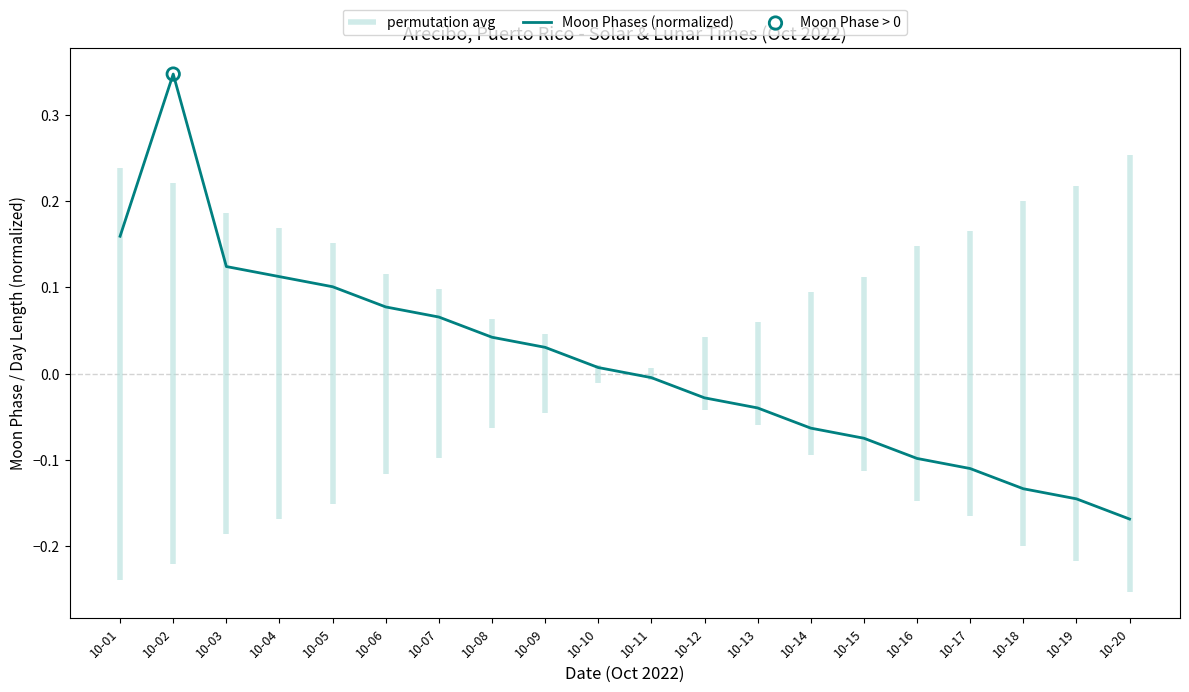

What is the change in value from 10-03 to 10-09?

-0.1